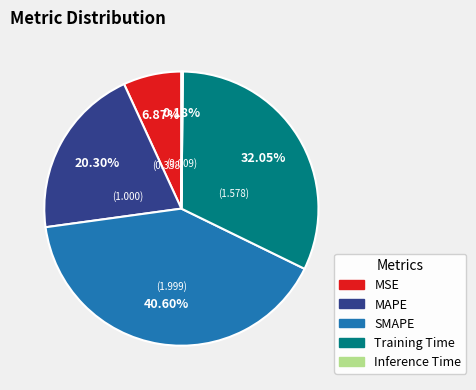

Is the sum of SMAPE and MSE greater than half?

No